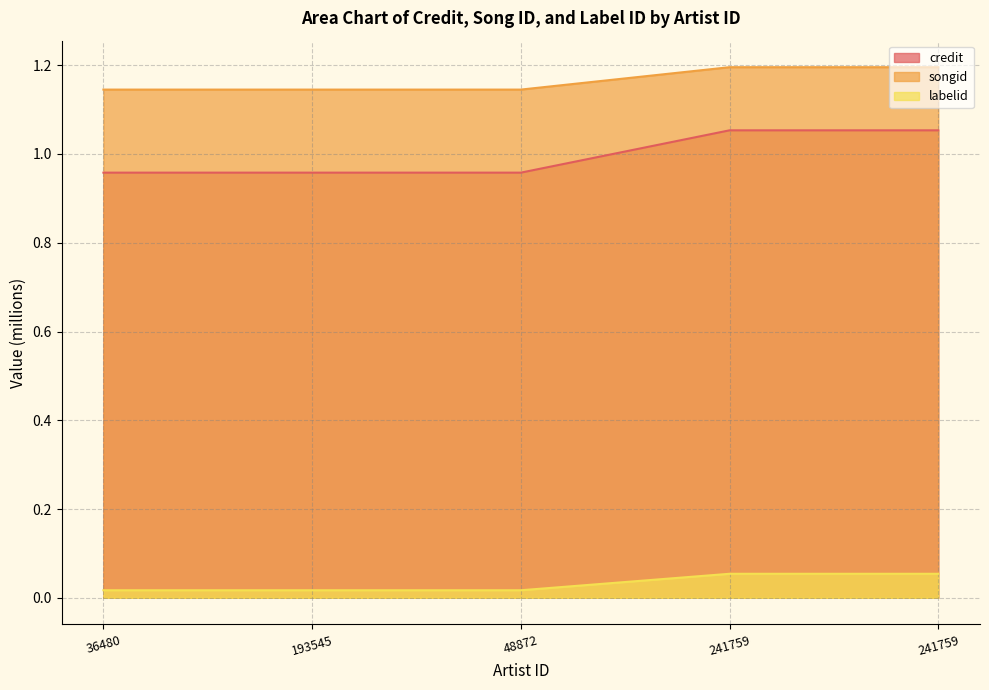

Reading right to left, transcribe all the data shown in this chart.

credit: 1.1	1.1	1.0	1.0	1.0
songid: 1.2	1.2	1.1	1.1	1.1
labelid: 0.1	0.1	0.0	0.0	0.0